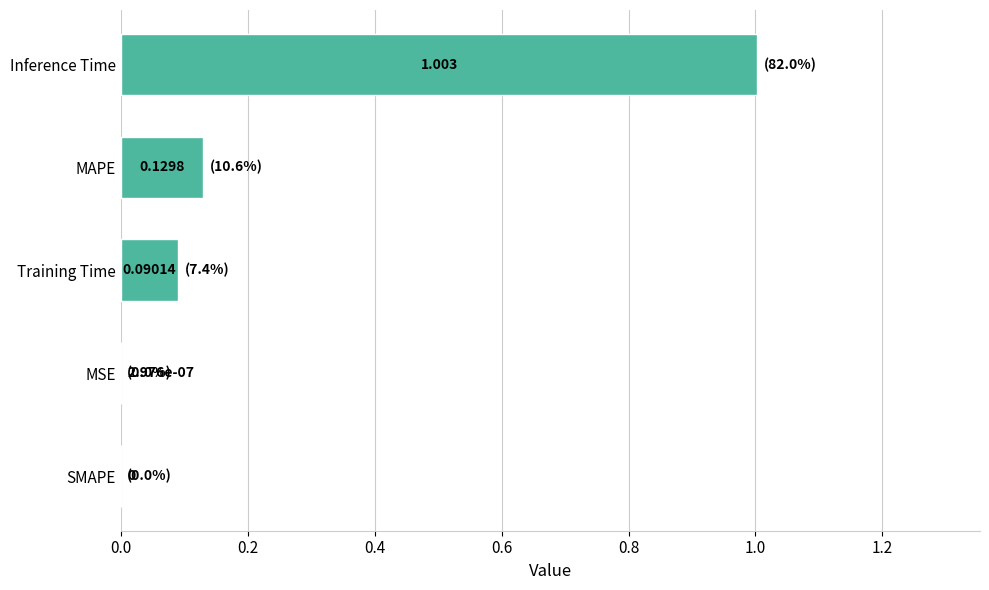

What is the greatest value displayed?

1.0